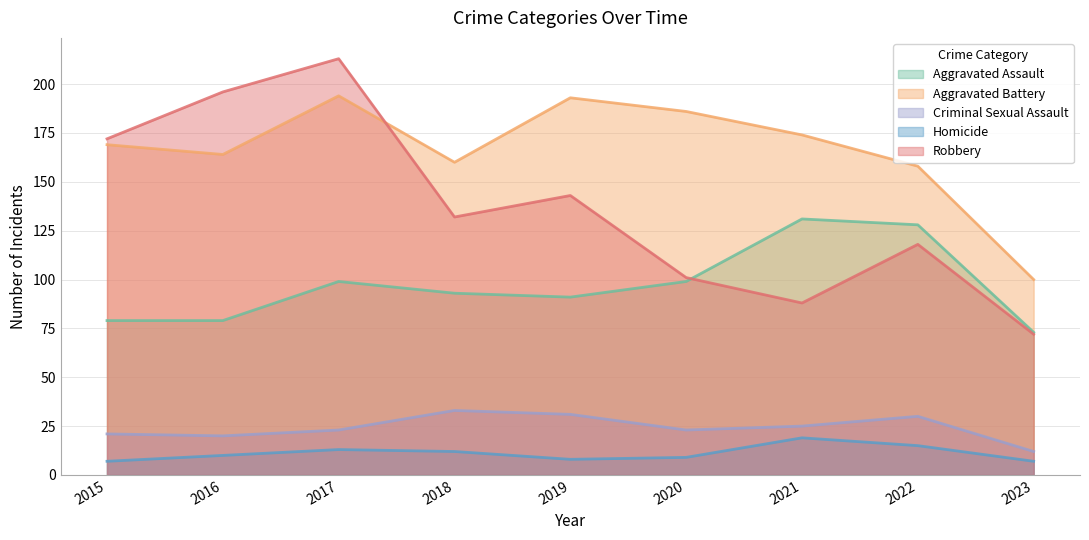

How many interior local peaks does the Robbery series have?

3